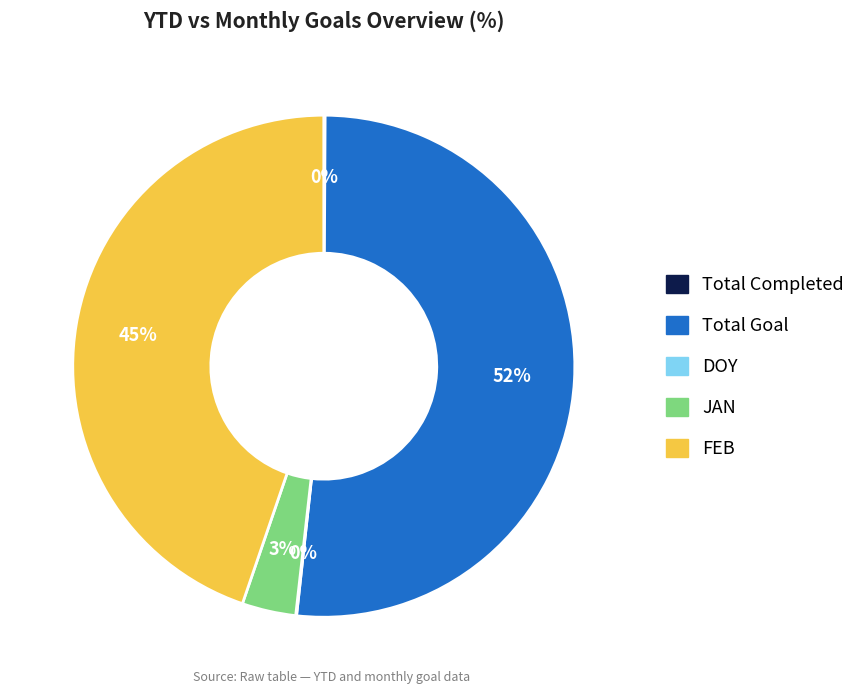

To the nearest percent, what is the difference between the largest and smallest slice percentages?

52%